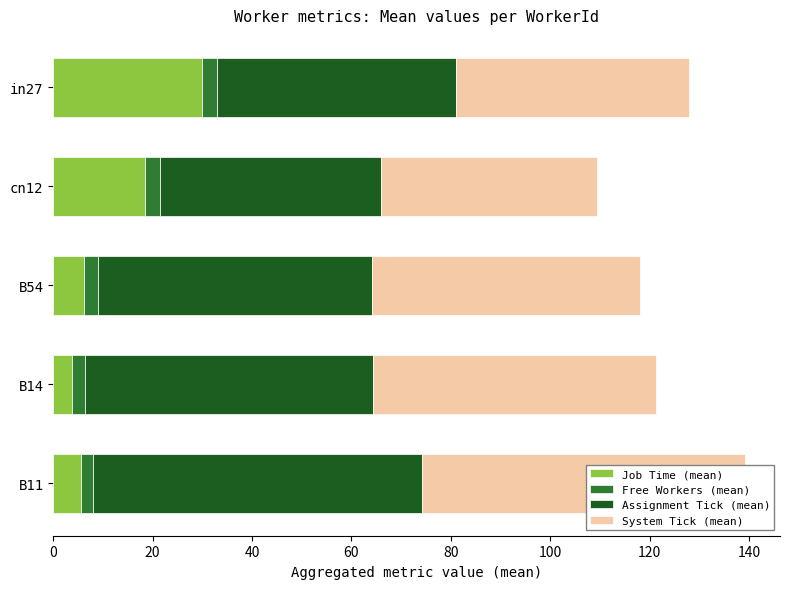

What is the difference between the Free Workers (mean) values at B11 and in27?

0.5